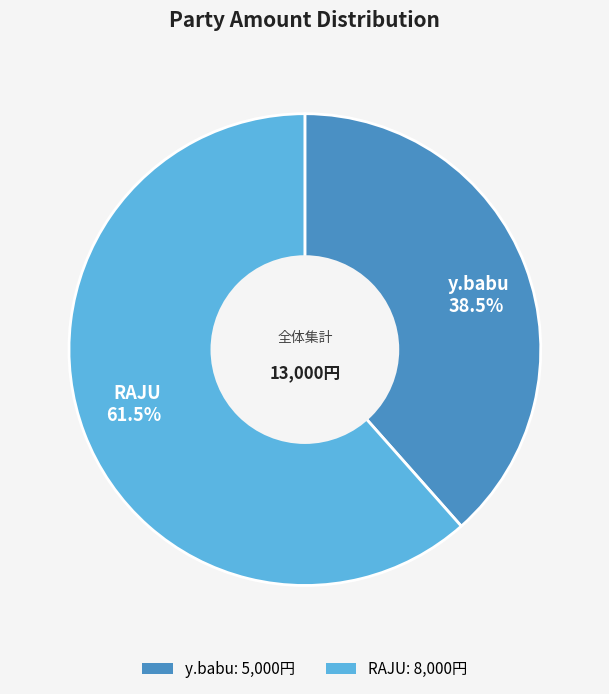

Does any single category account for the majority?

Yes